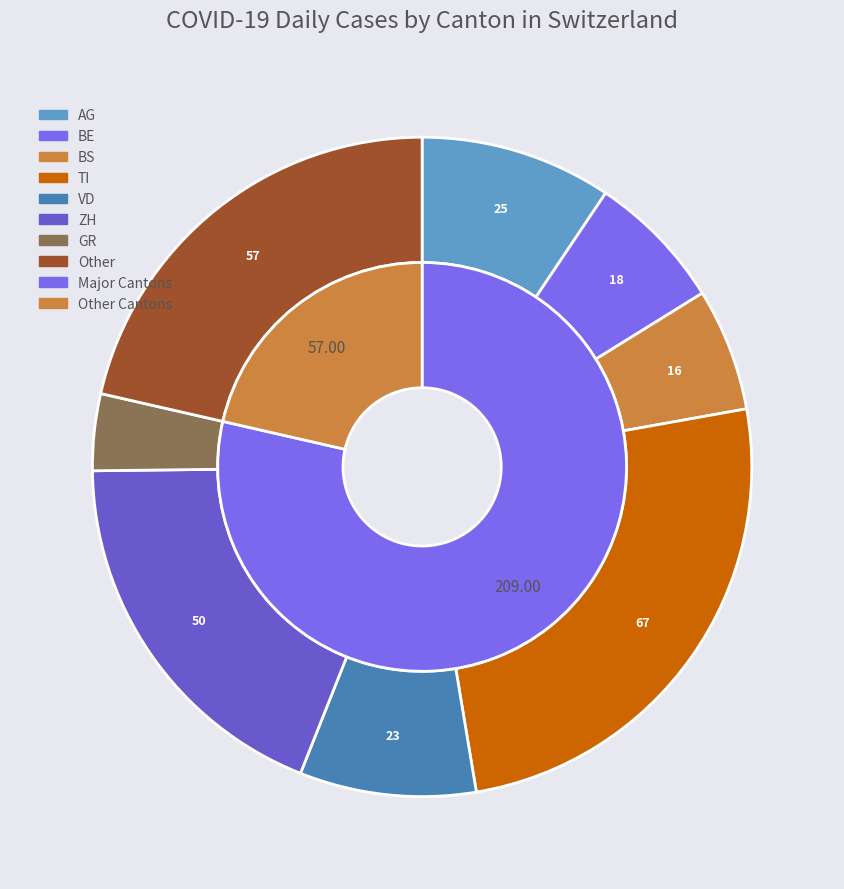

Is it true that AG is 1% of the pie?

False